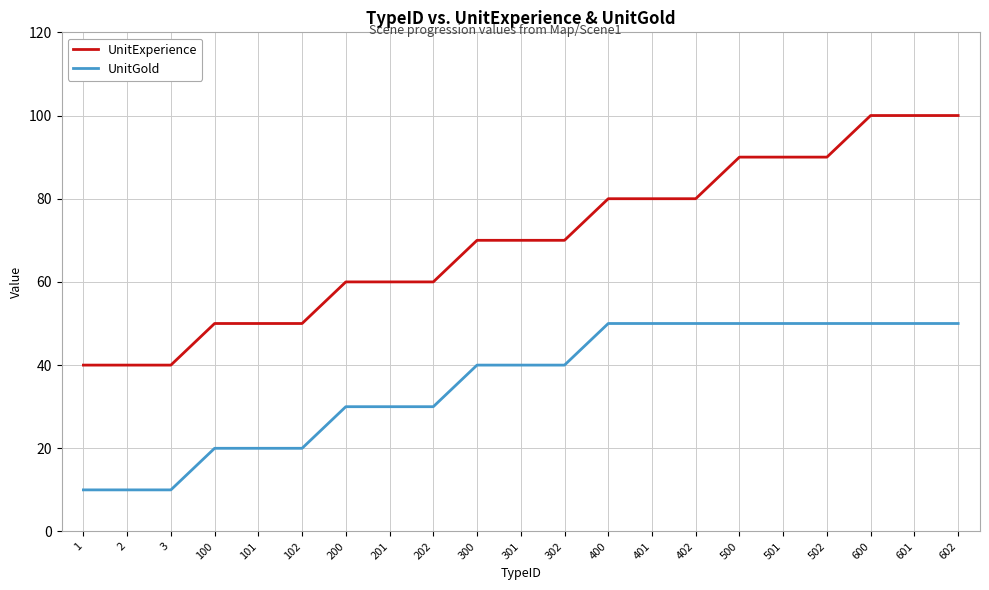

Which series has the largest total across all categories?

UnitExperience